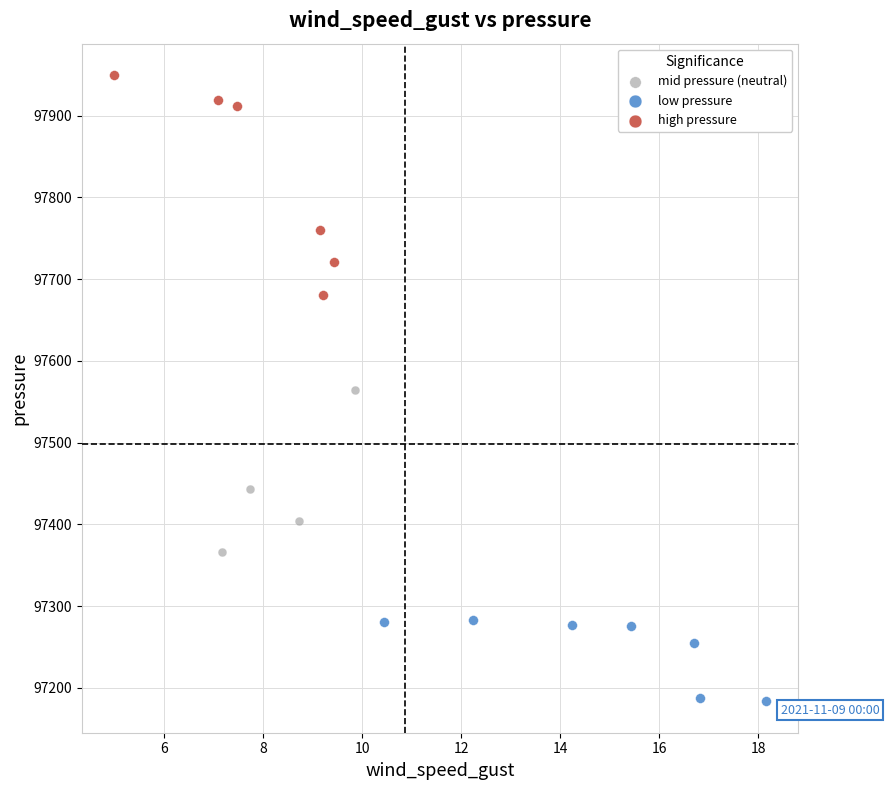

Which series has the widest spread of Y values?

high pressure